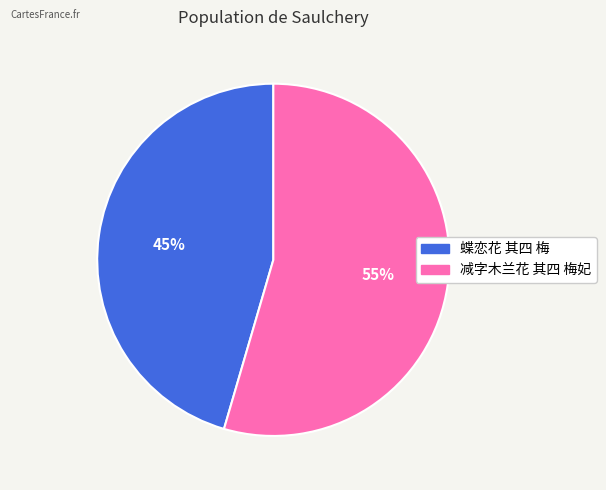

Approximately how many times larger is the value at 蝶恋花 其四 梅 compared to 减字木兰花 其四 梅妃?

0.8